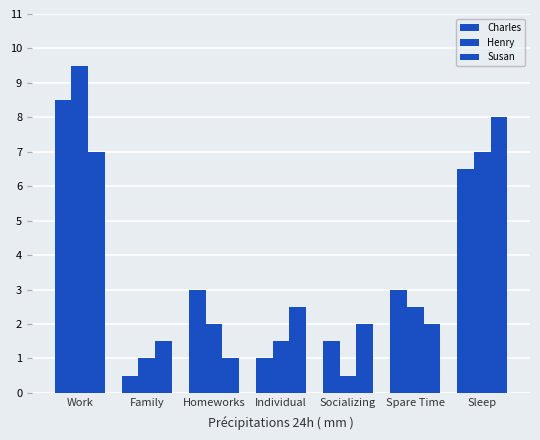

Are the bars grouped side by side (vs. stacked)?

Yes